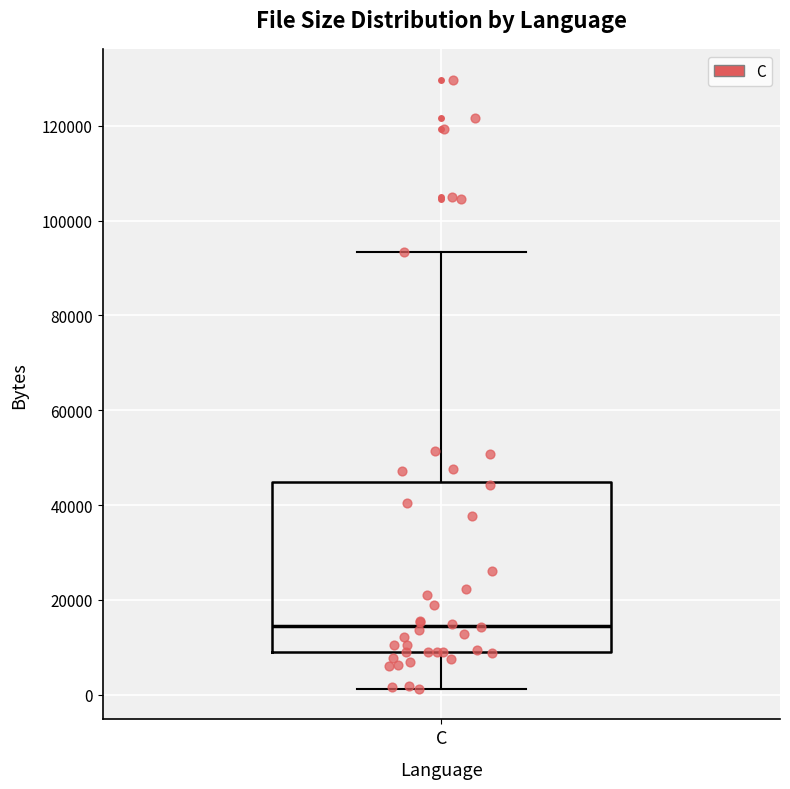

Where is the lower edge of the box for C on the y-axis? The values are not printed on the chart, so give them approximately, as read against the axis.

8000